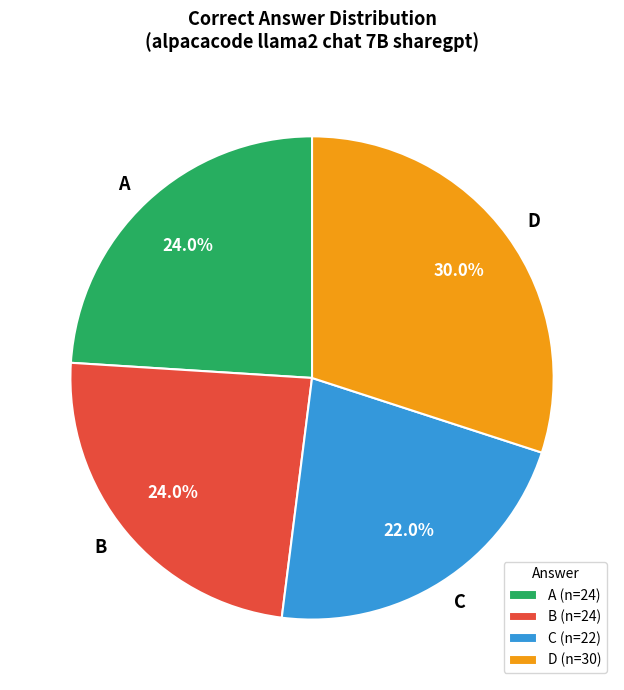

To the nearest percent, what portion does C represent?

22%